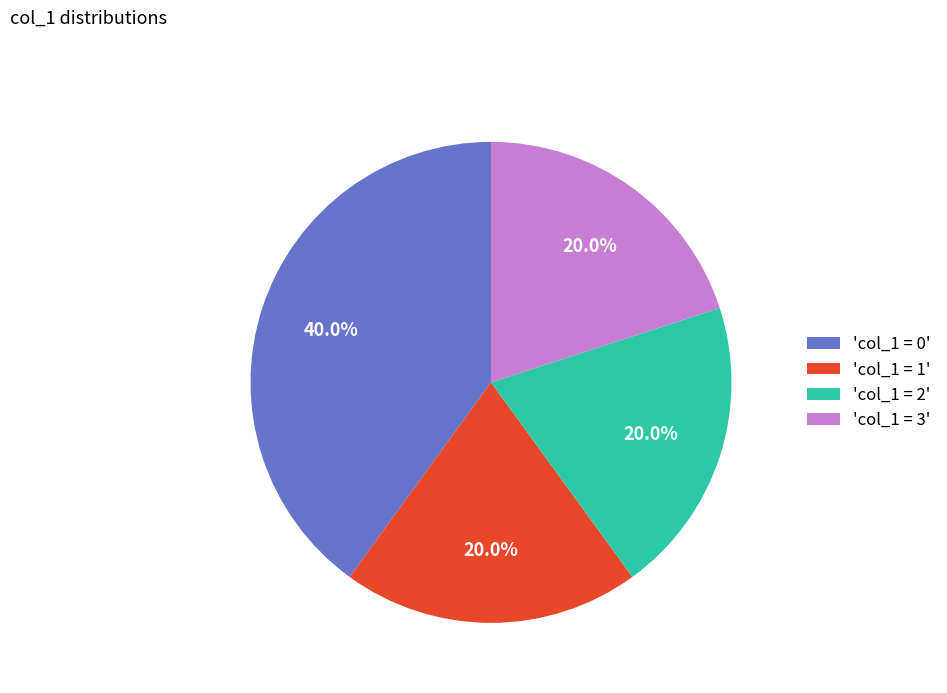

To the nearest percent, what is the average slice percentage?

25%